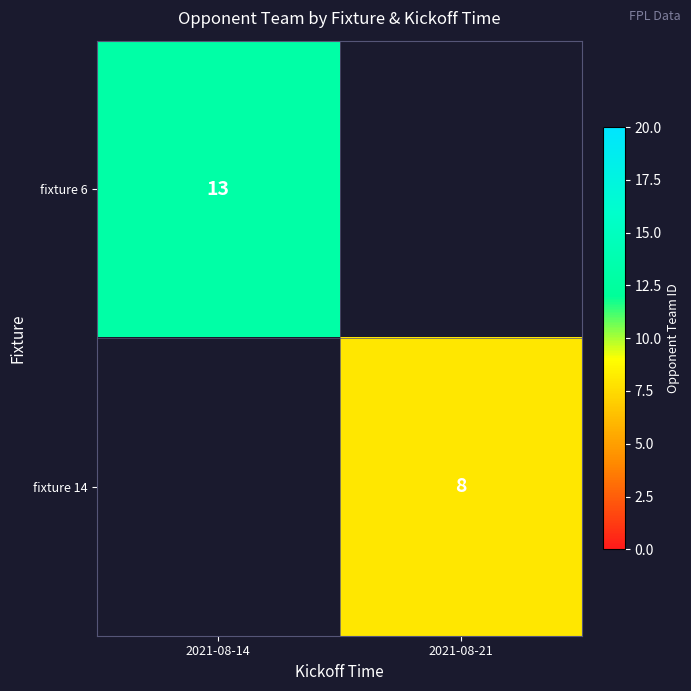

Is it true that fixture 14 equals 8 at 2021-08-21?

True